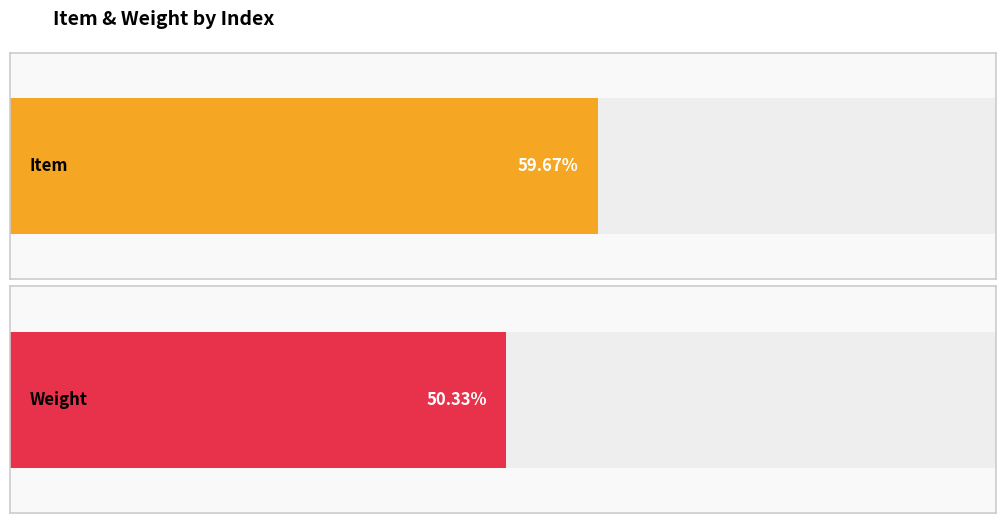

Which series has the widest spread of values?

Weight